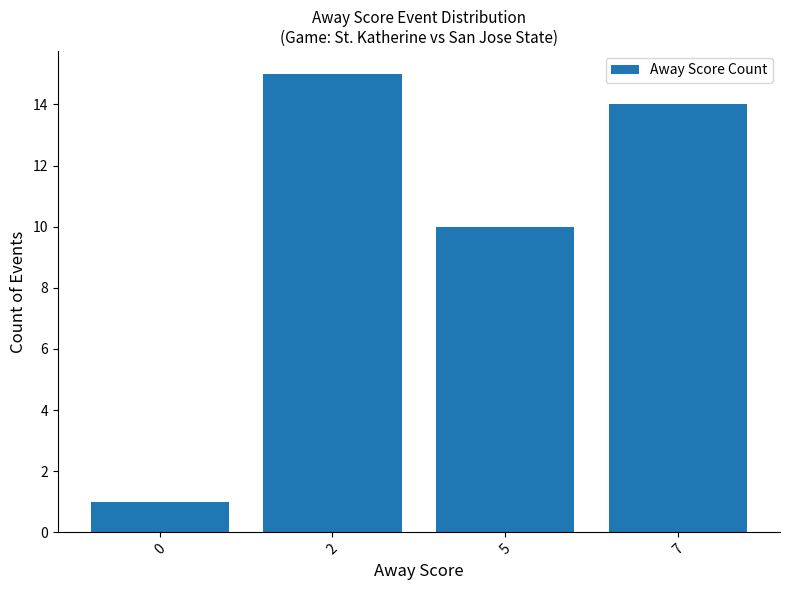

How many data points are less than 14?

2